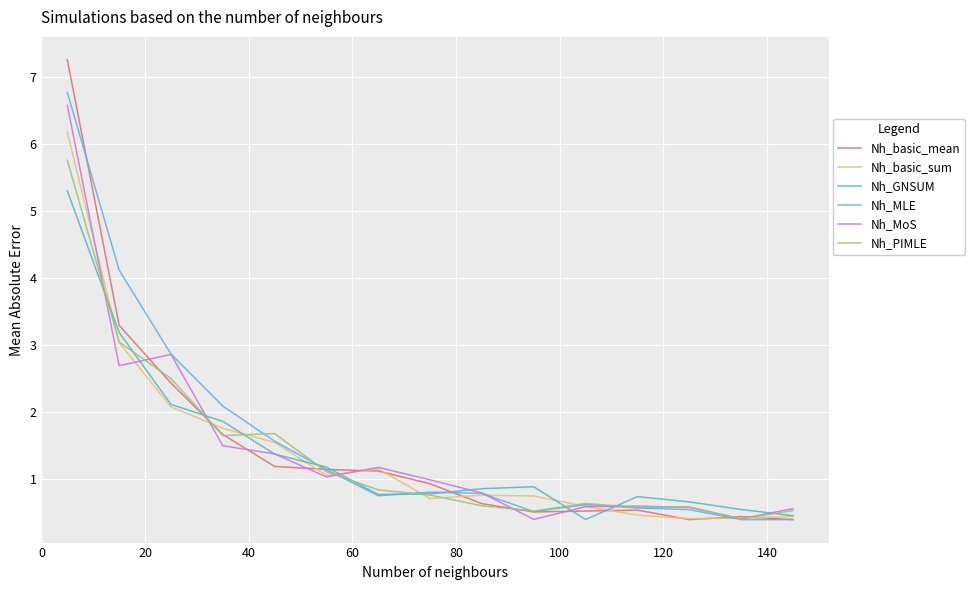

How many distinct data groups are displayed?

6